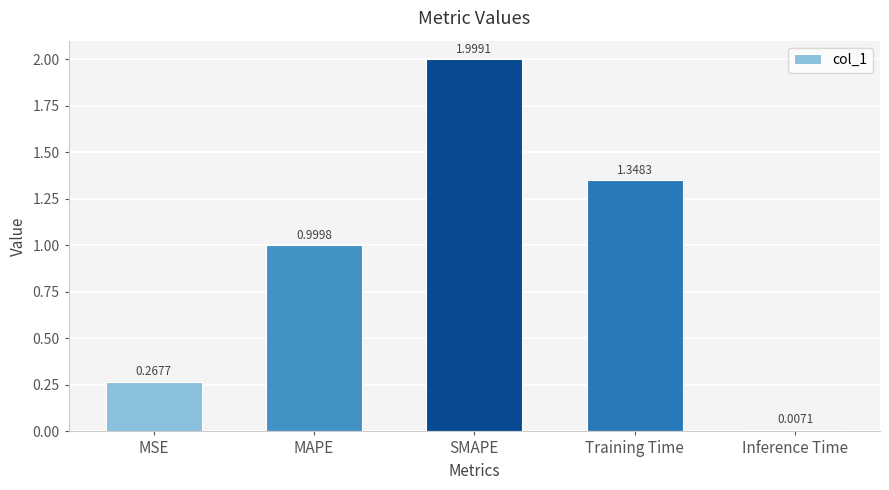

How many series are shown in this chart?

1